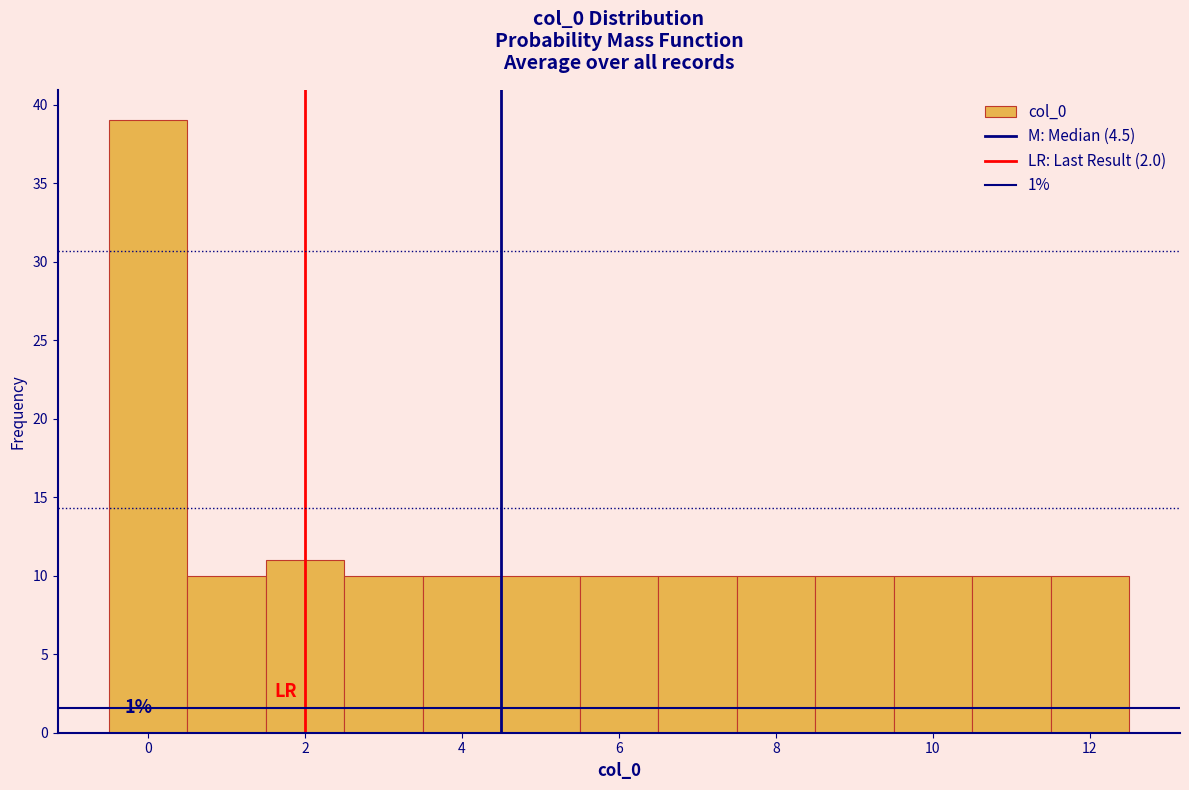

Which range on the x-axis has the tallest bar?

-0.5 to 0.5